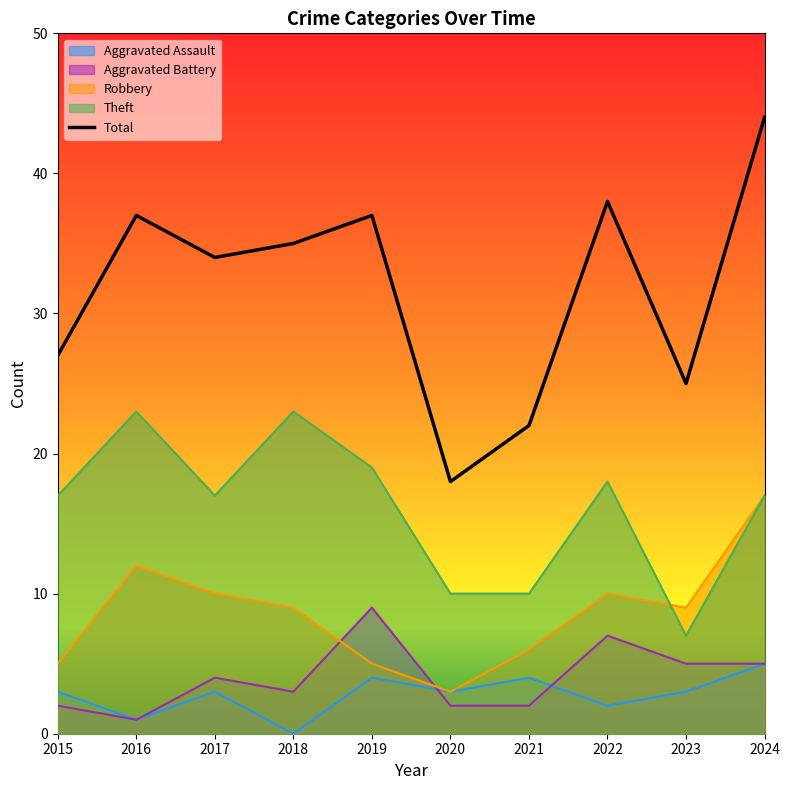

Reading right to left, list all the values displayed in this chart.

2024=44	2023=25	2022=38	2021=22	2020=18	2019=37	2018=35	2017=34	2016=37	2015=27